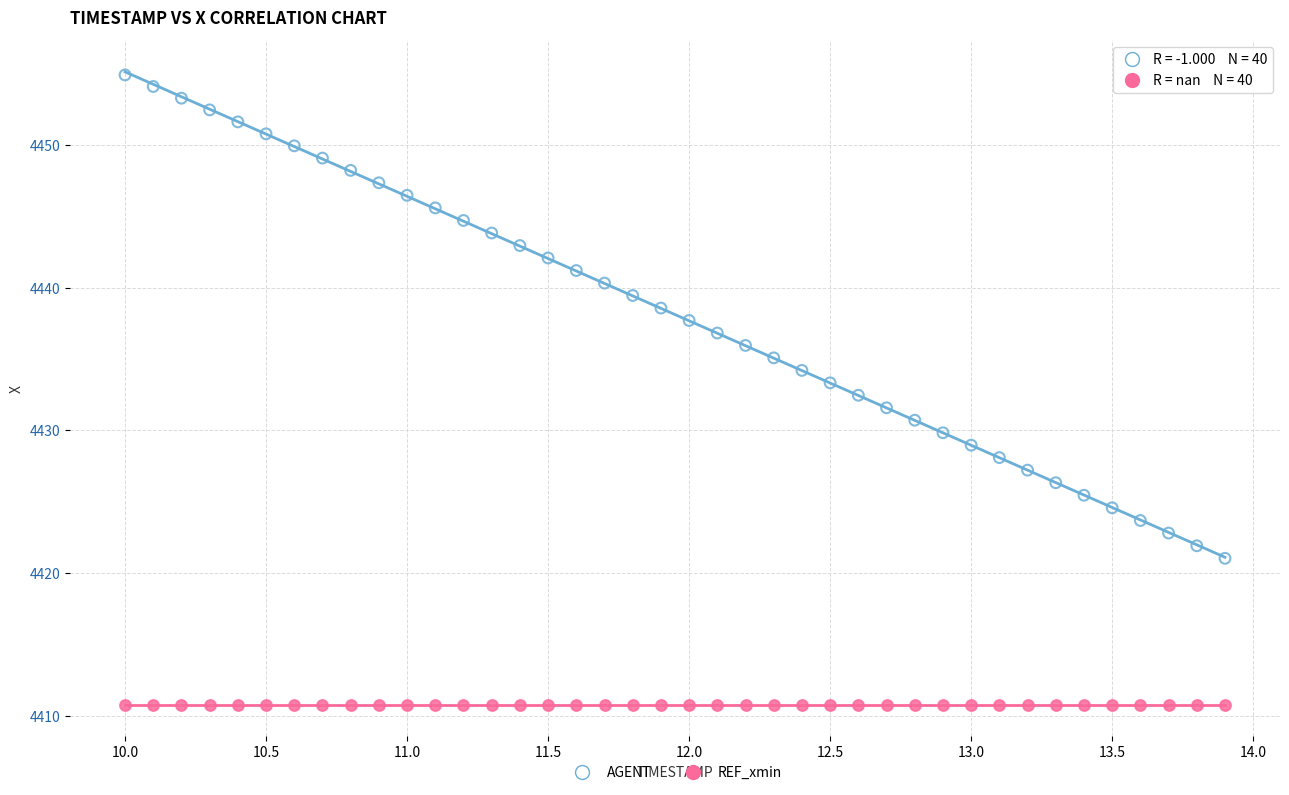

Which series reaches the minimum Y coordinate?

REF_xmin